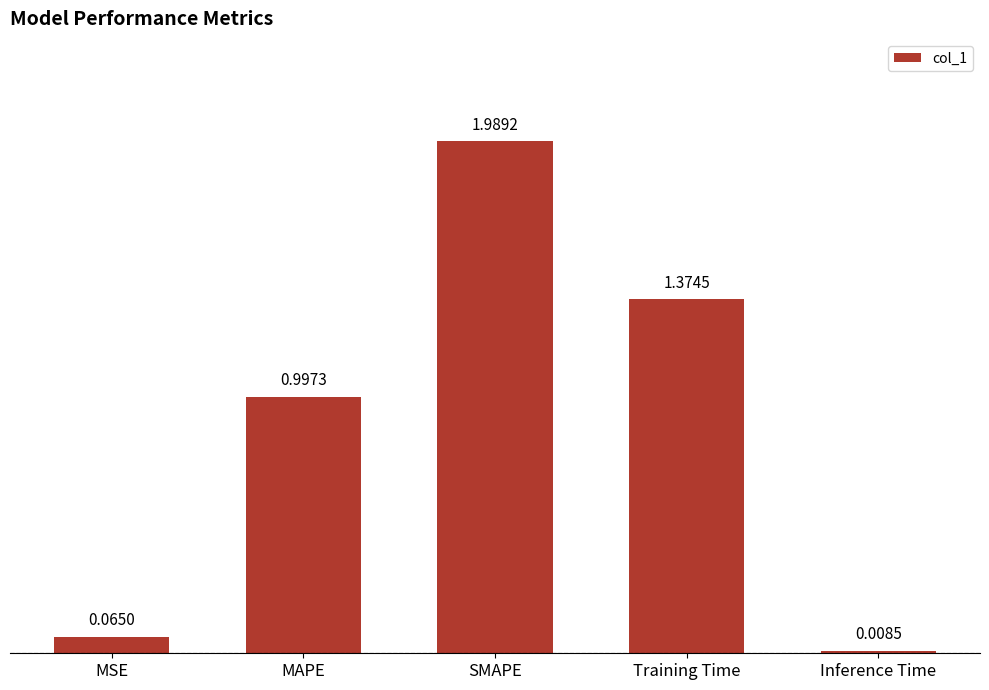

Between Inference Time and MSE, which is larger?

MSE